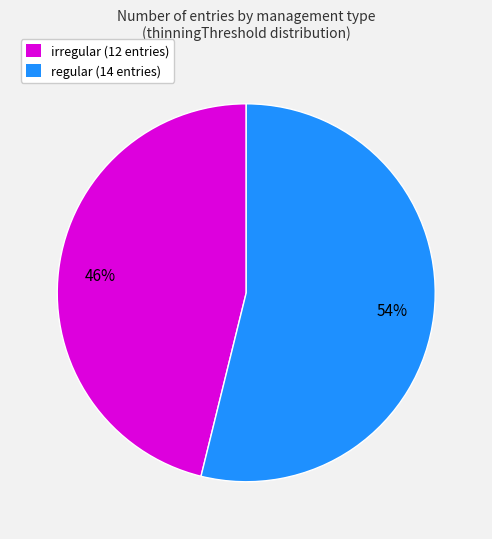

What percentage is the regular (14 entries) slice, to the nearest percent?

54%